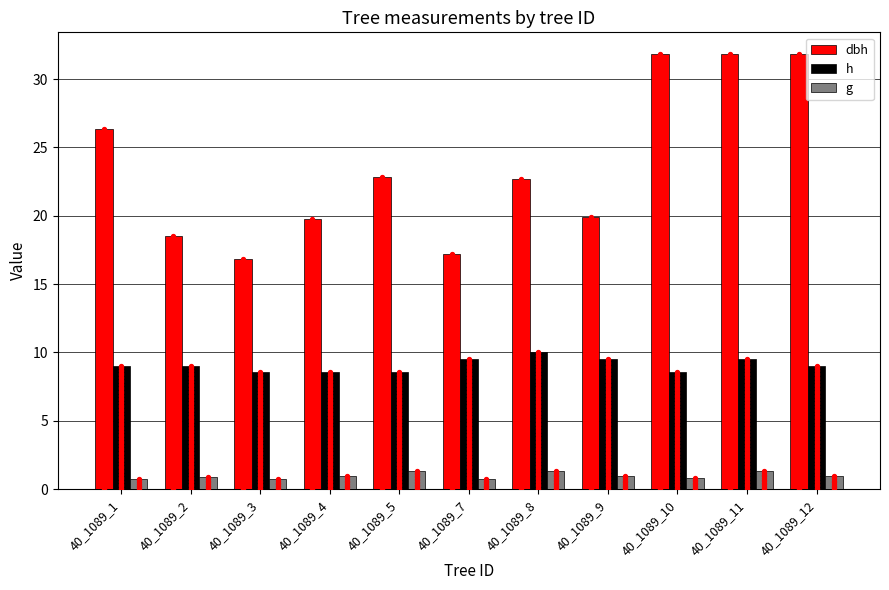

Which series reaches the minimum Y coordinate?

g